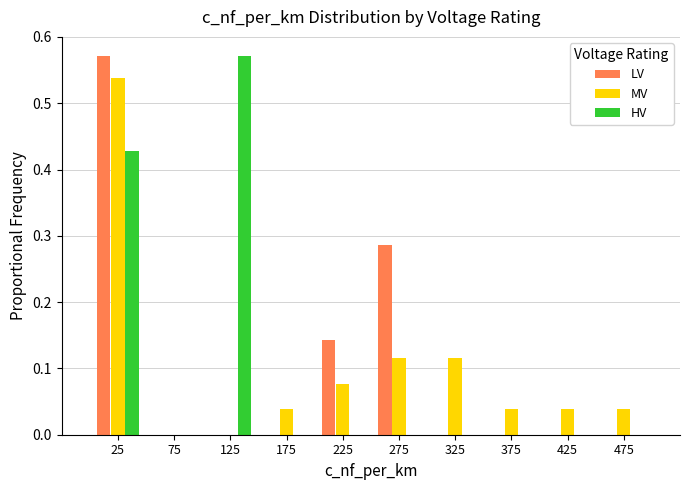

Reading left to right, list every range on the x-axis with the height of the bar of each series over it. The values are not printed on the chart, so give them approximately, as read against the axis.

0 to 50: LV=0.57	MV=0.54	HV=0.43
50 to 100: LV=0	MV=0	HV=0
100 to 150: LV=0	MV=0	HV=0.57
150 to 200: LV=0	MV=0.04	HV=0
200 to 250: LV=0.14	MV=0.08	HV=0
250 to 300: LV=0.29	MV=0.12	HV=0
300 to 350: LV=0	MV=0.12	HV=0
350 to 400: LV=0	MV=0.04	HV=0
400 to 450: LV=0	MV=0.04	HV=0
450 to 500: LV=0	MV=0.04	HV=0